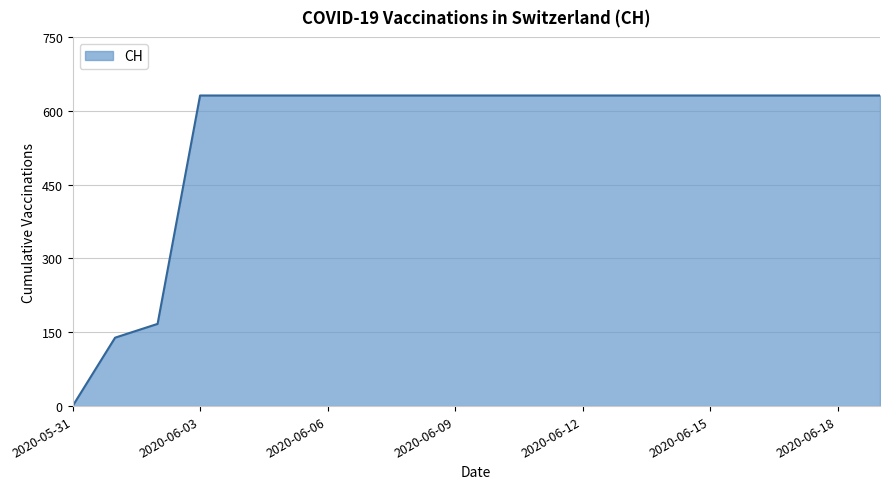

How many lines are shown in the chart?

1